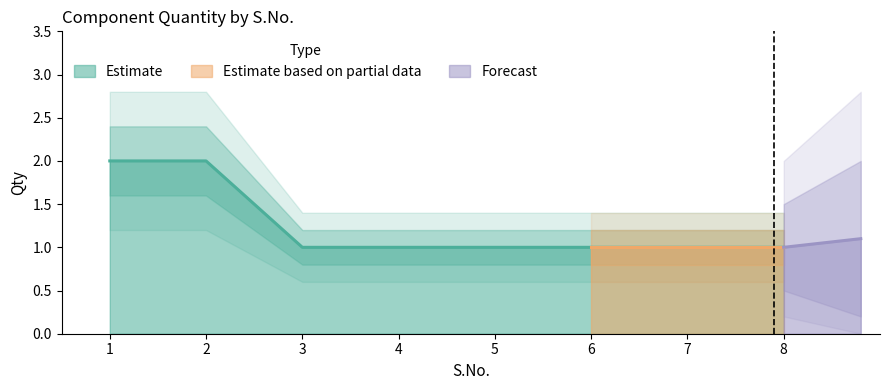

What is the value of the Qty_upper2 point at the 2nd from the left?

2.8